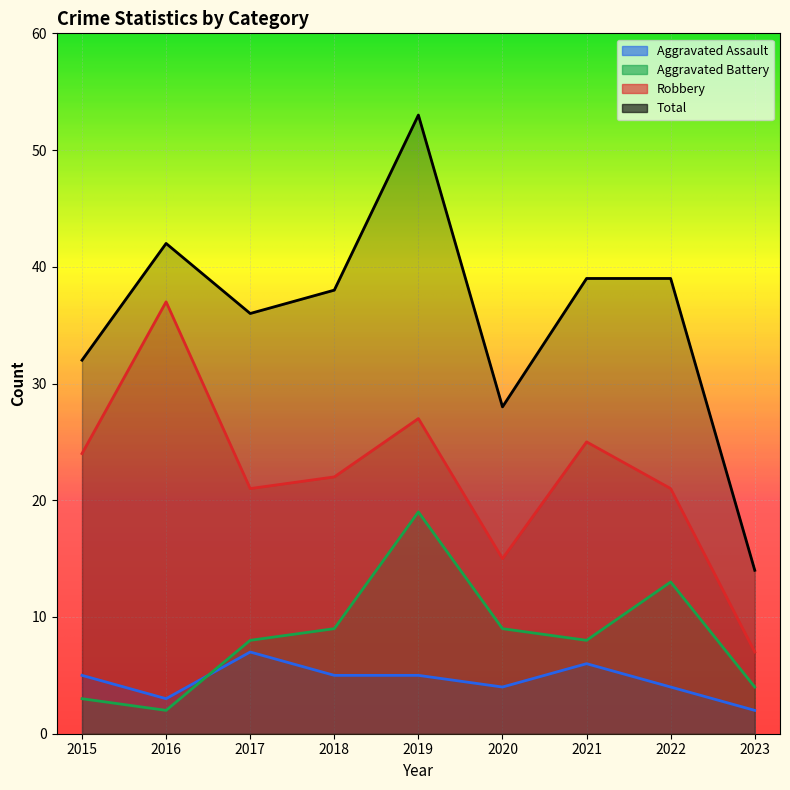

Rank the series at 2016 from highest to lowest value.

Total, Robbery, Aggravated Assault, Aggravated Battery